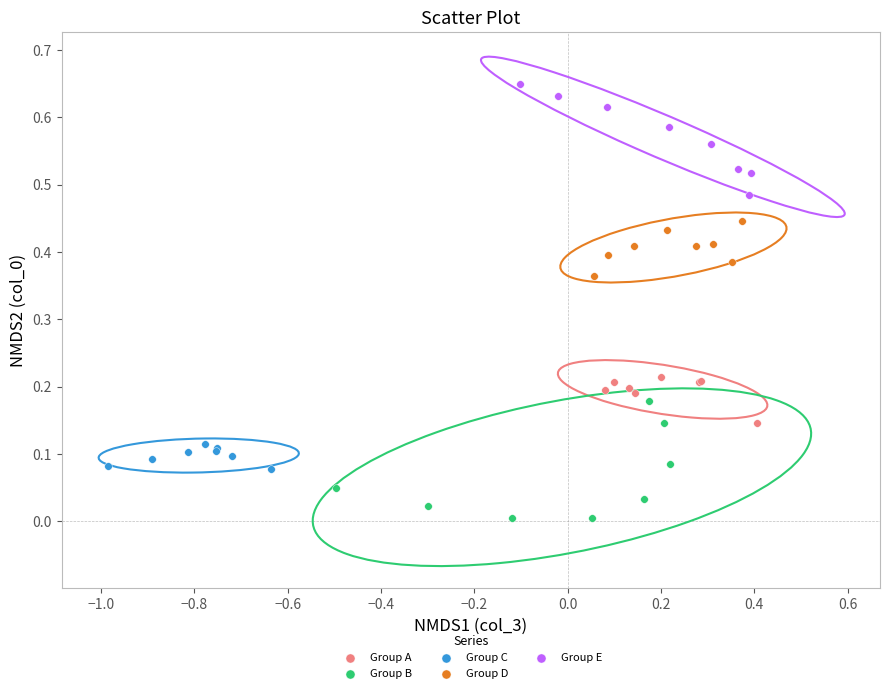

Which series reaches the maximum Y coordinate?

Group E